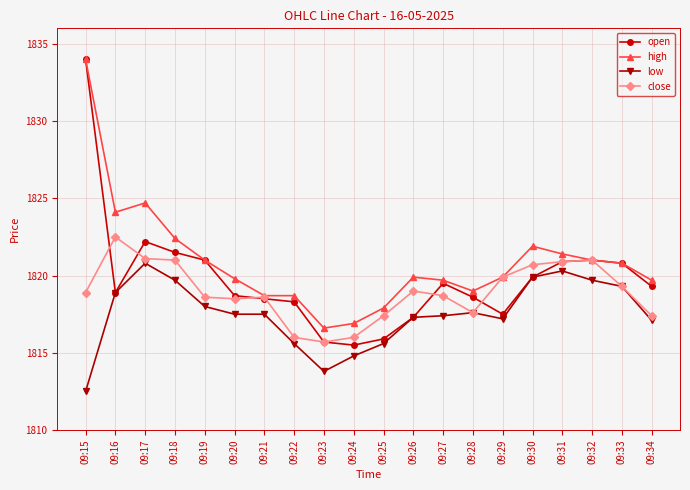

True or false: open and close cross at least once.

True